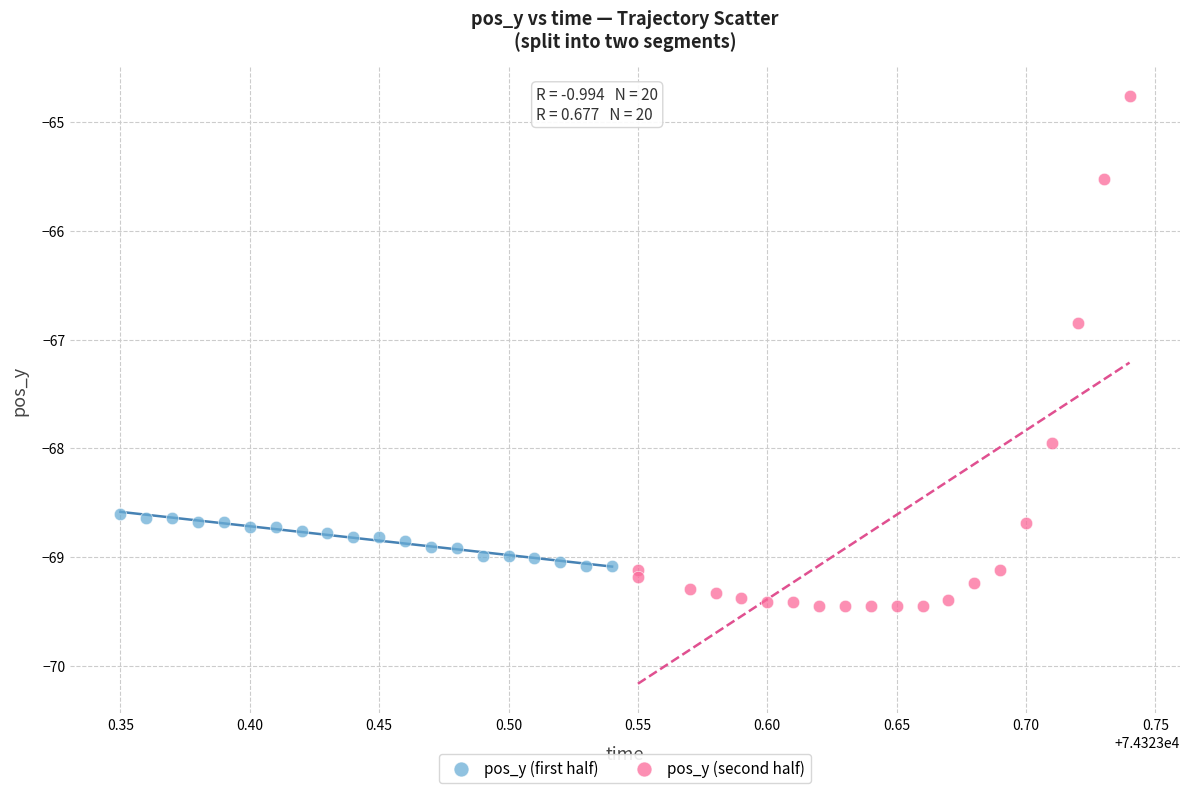

Which series has the widest spread of Y values?

pos_y (second half)